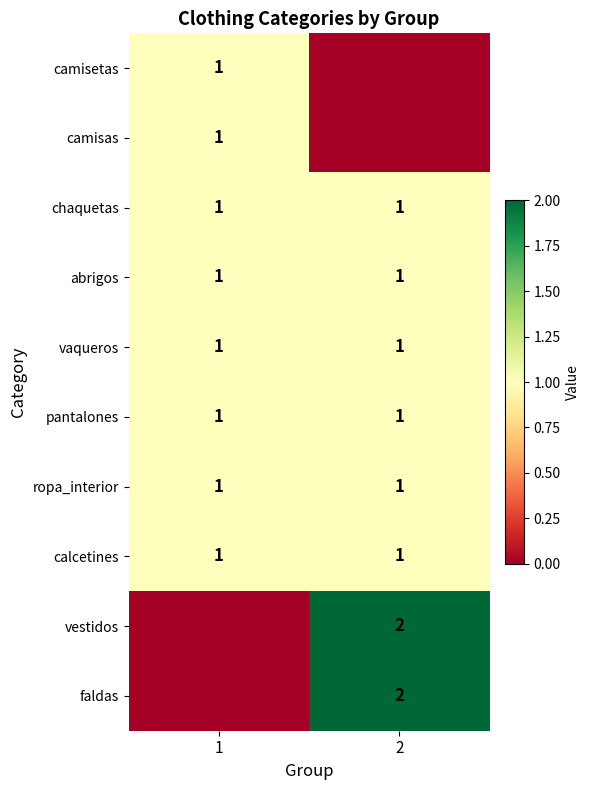

True or false: pantalones has a value of 1 at 1.

True